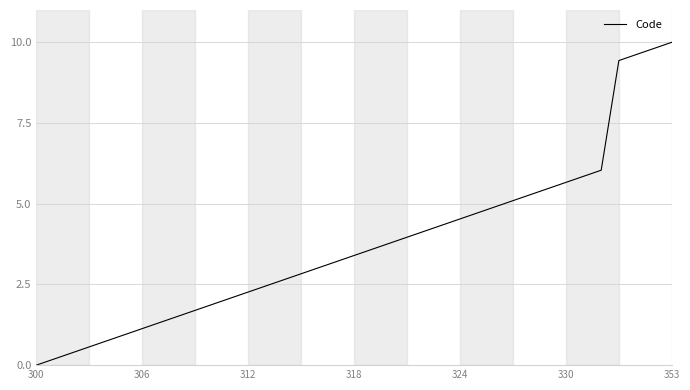

What is the greatest value displayed?

10.0